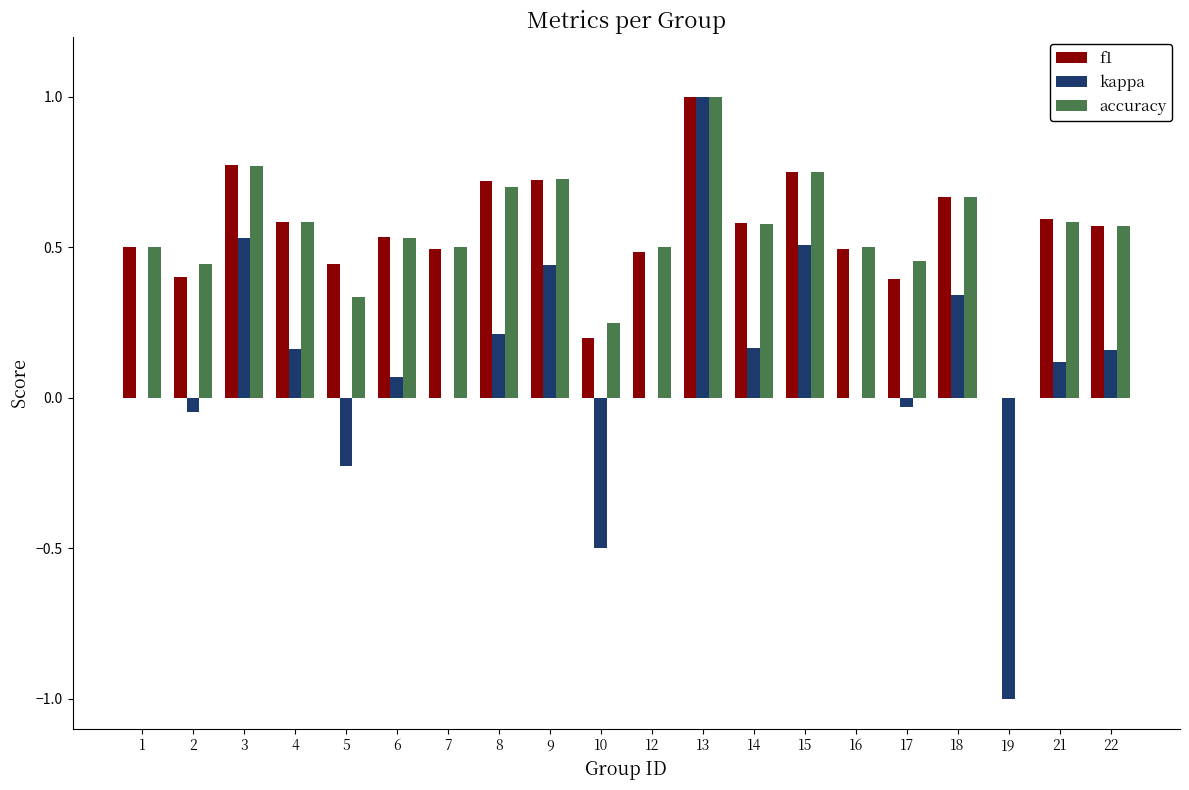

Which series has the largest range (max minus min)?

kappa